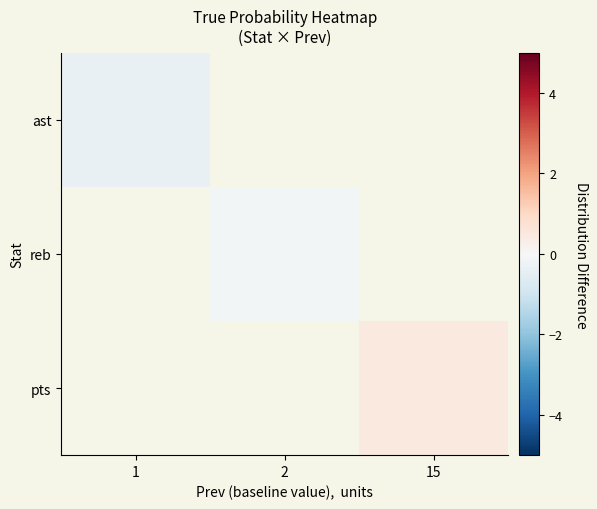

At which label does pts reach its minimum?

1